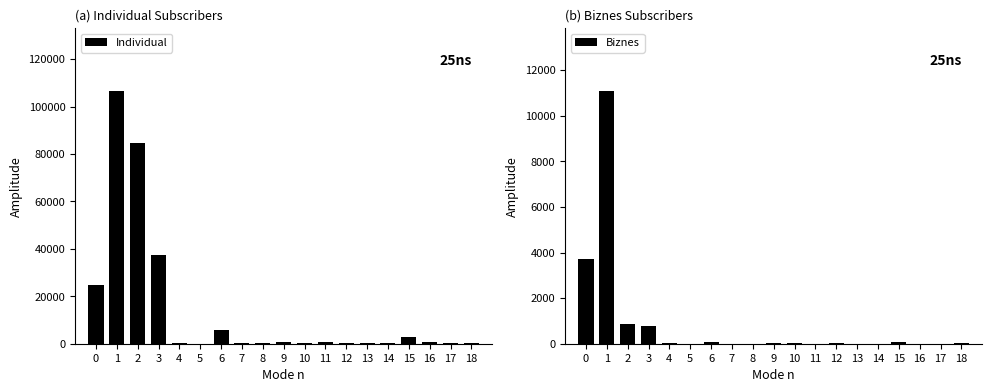

At which category is the sum across all series the highest?

1